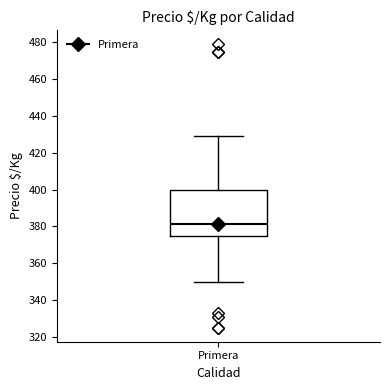

Where does the median line of the box for Primera sit on the y-axis? The values are not printed on the chart, so give them approximately, as read against the axis.

382